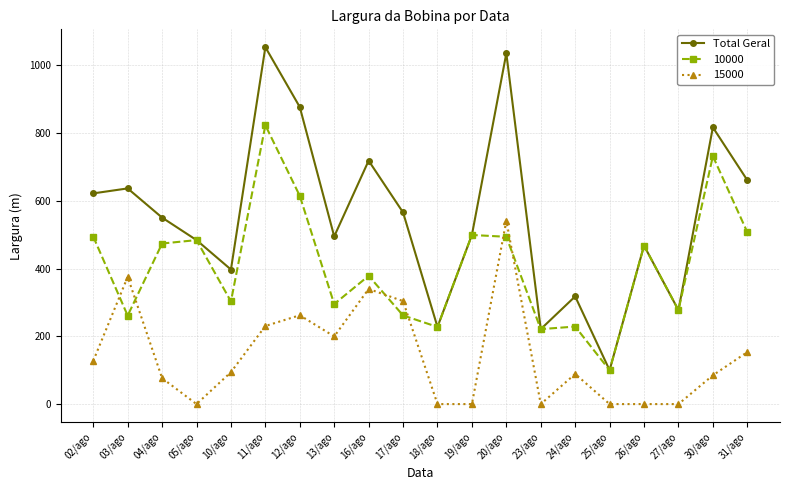

What is the smallest value displayed?

0.0